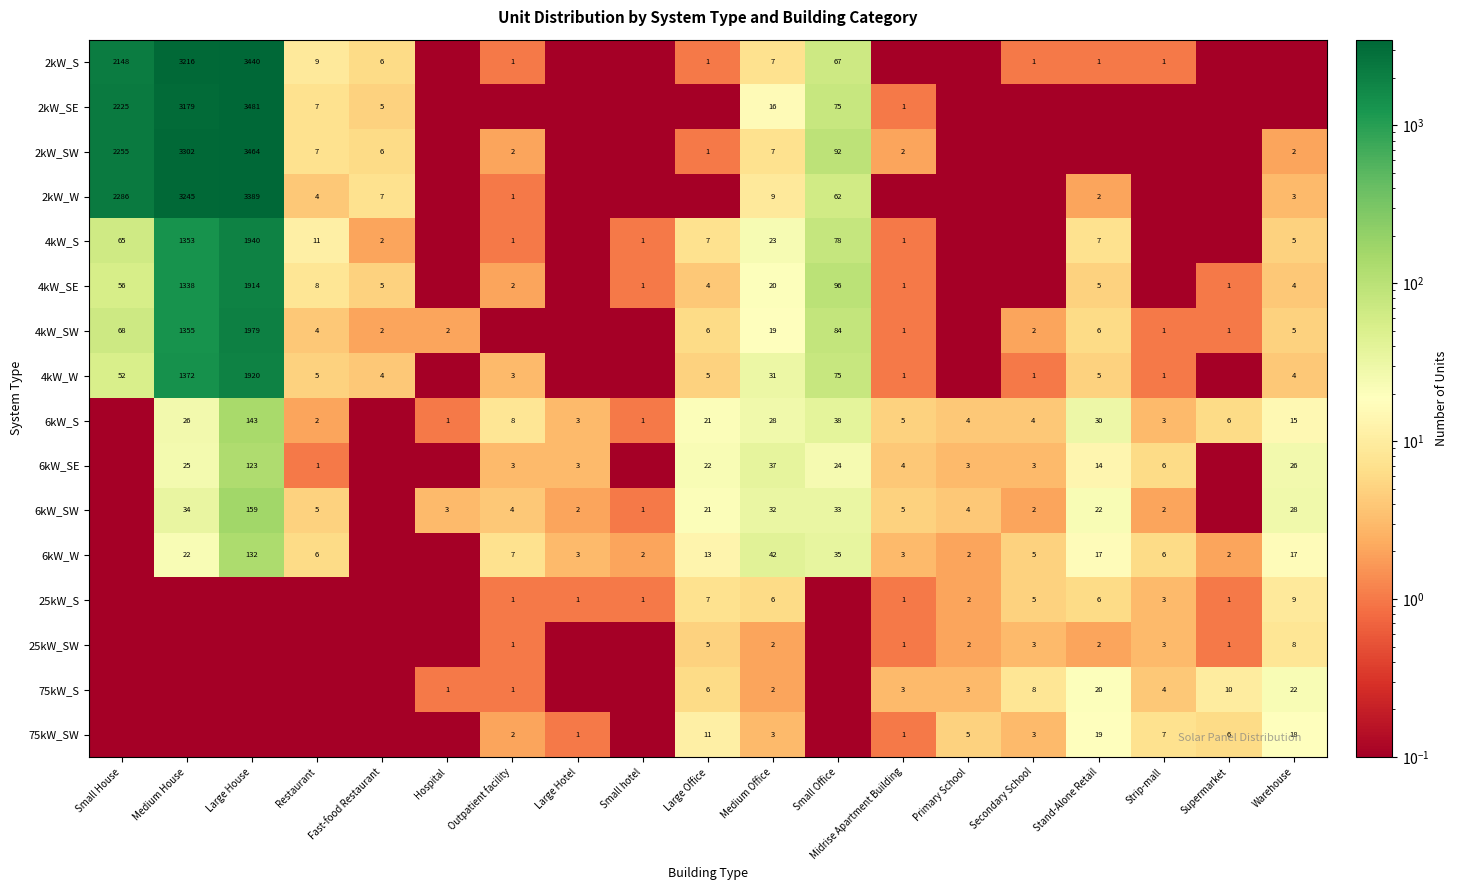

The value of 6kW_S at Primary School is 5.4. True or false?

False